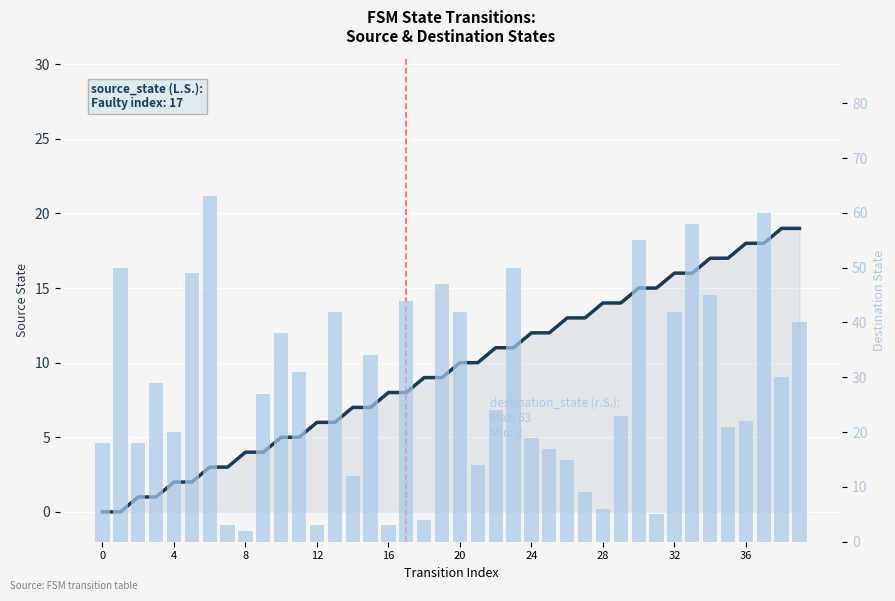

Reading left to right, extract all data points from this chart.

source_state: 0	0	1	1	2	2	3	3	4	4	5	5	6	6	7	7	8	8	9	9	10	10	11	11	12	12	13	13	14	14	15	15	16	16	17	17	18	18	19	19
destination_state: 18	50	18	29	20	49	63	3	2	27	38	31	3	42	12	34	3	44	4	47	42	14	24	50	19	17	15	9	6	23	55	5	42	58	45	21	22	60	30	40